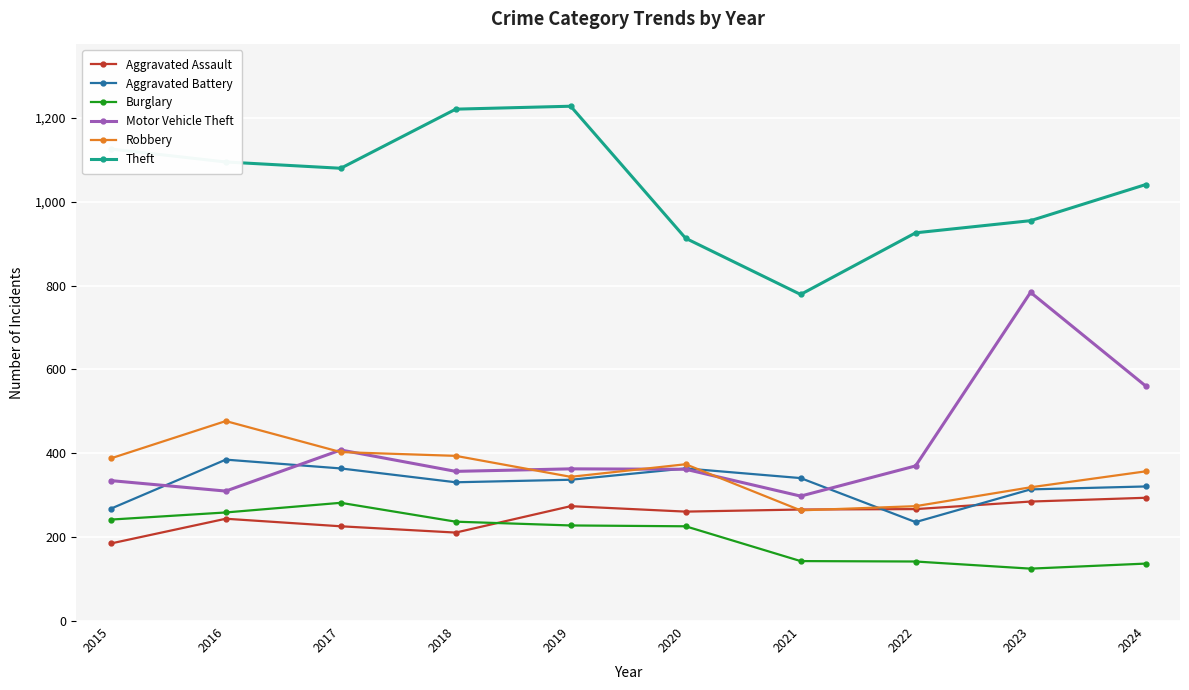

Count the number of data series in this chart.

6